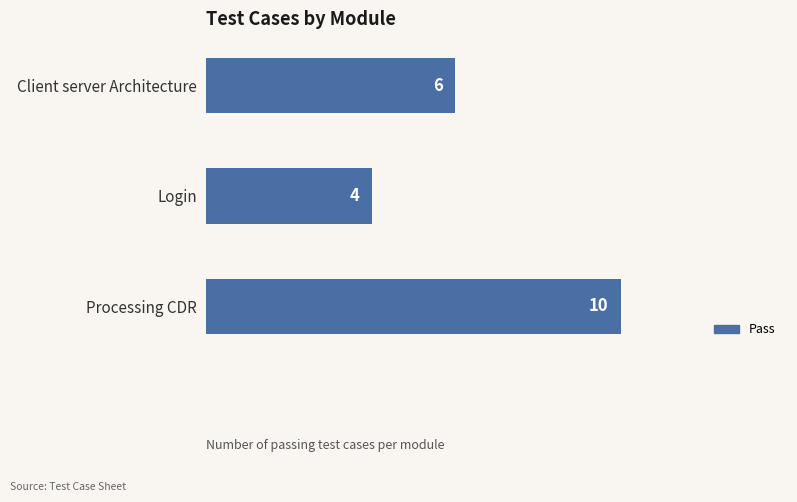

What is the greatest value displayed?

10